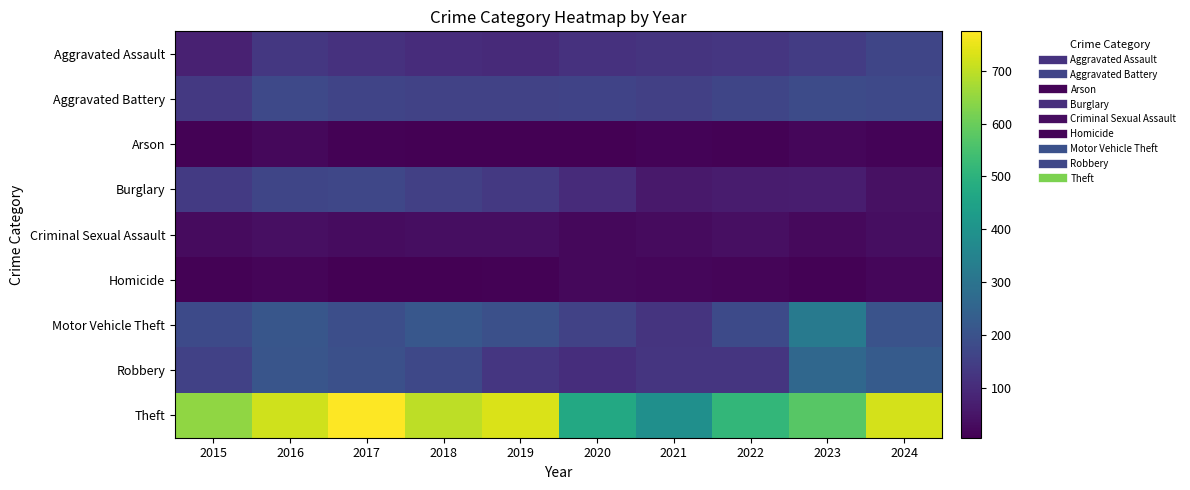

Between 2015 and 2016, which series saw the biggest shift?

Theft